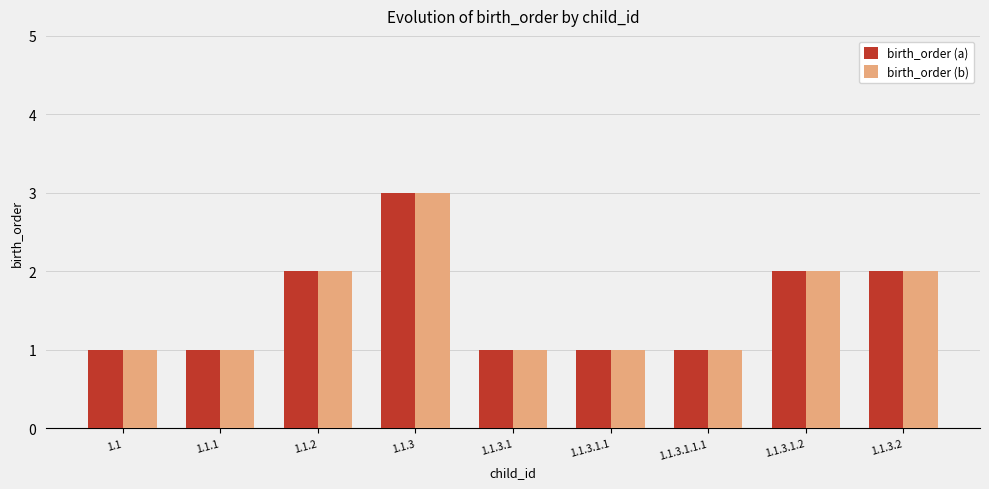

Is it true that birth_order (b) equals 2 at 1.1.2?

True